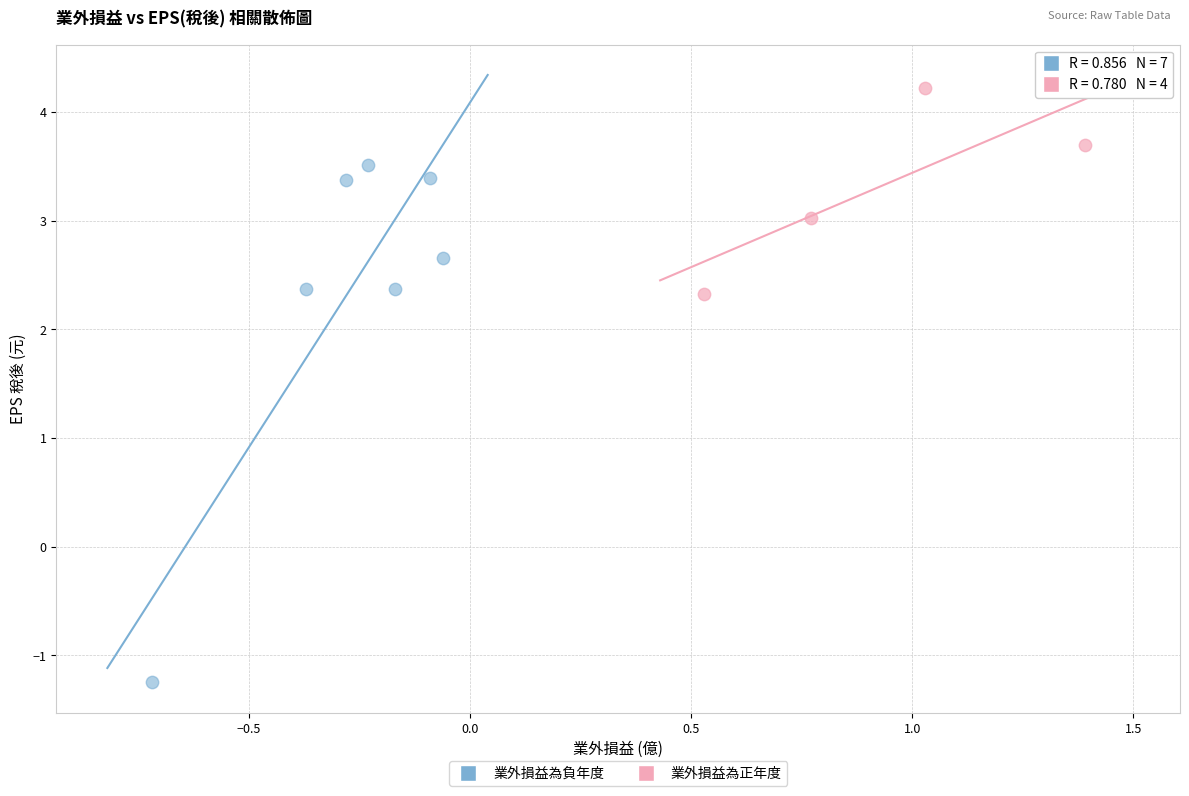

Which series has the largest Y range (max minus min)?

業外損益為負年度